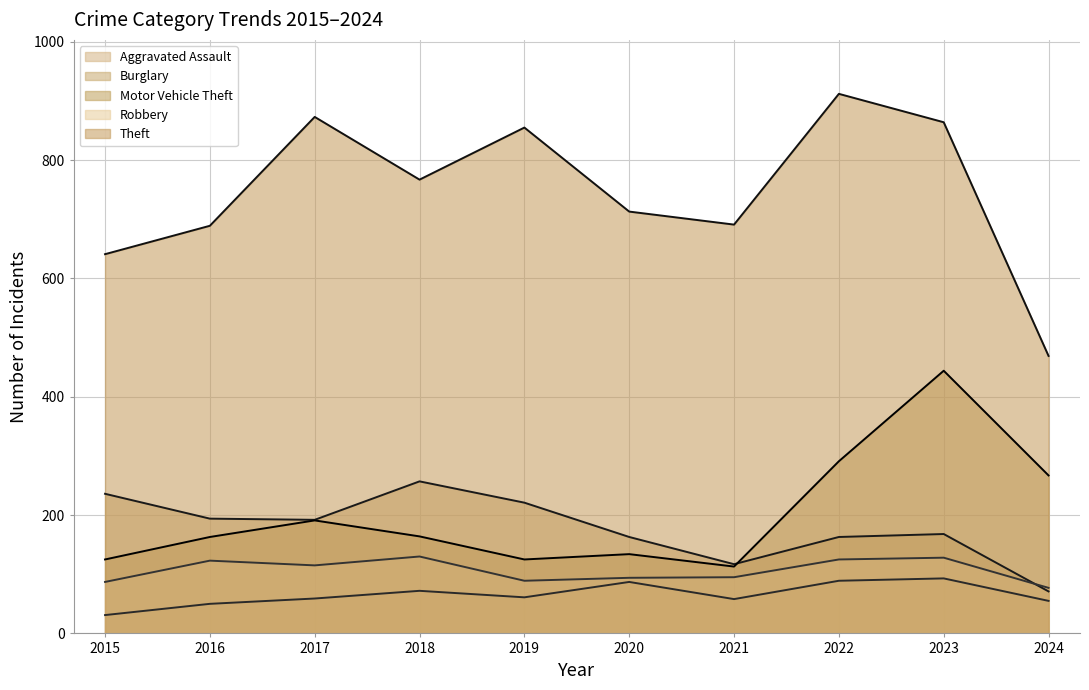

What is the difference between the second highest and second lowest values in the Robbery (line) series?

41